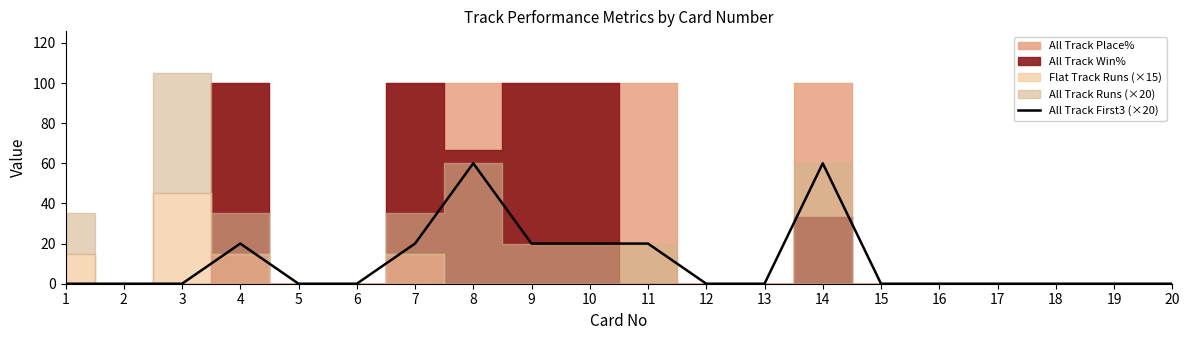

Which label corresponds to the smallest value in the chart?

1